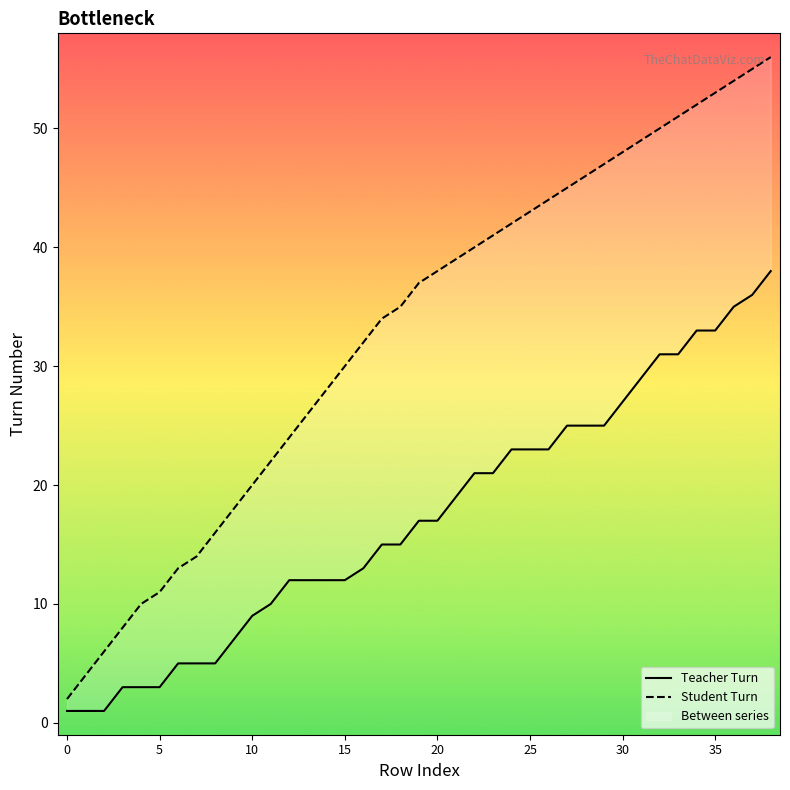

Which has a higher value, 19 or 38?

38